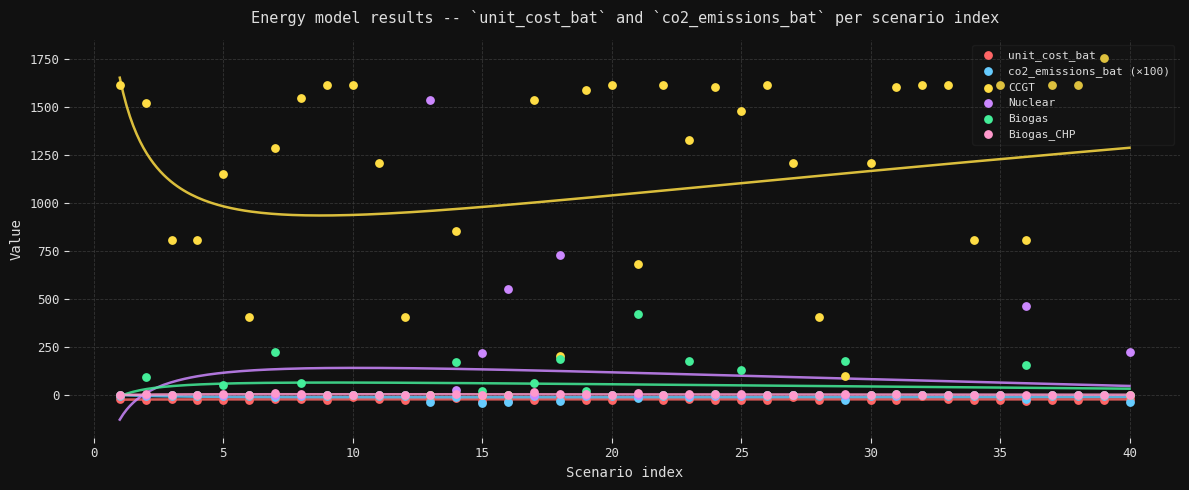

Which series contains the highest Y value?

CCGT